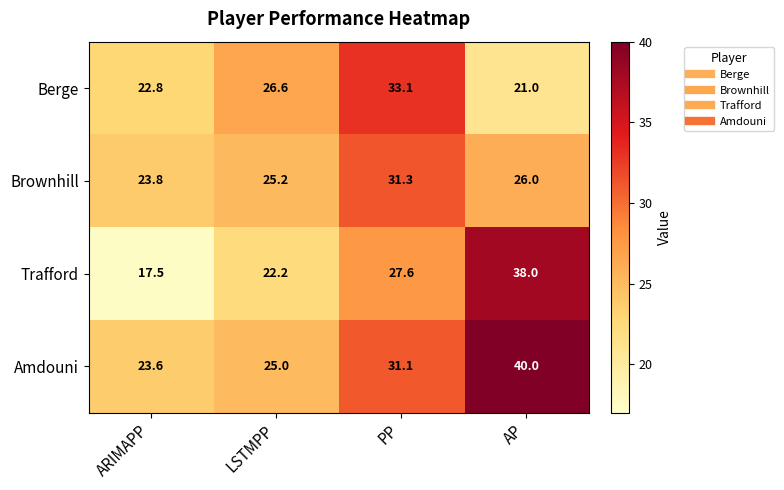

At which label does Amdouni reach its peak?

AP